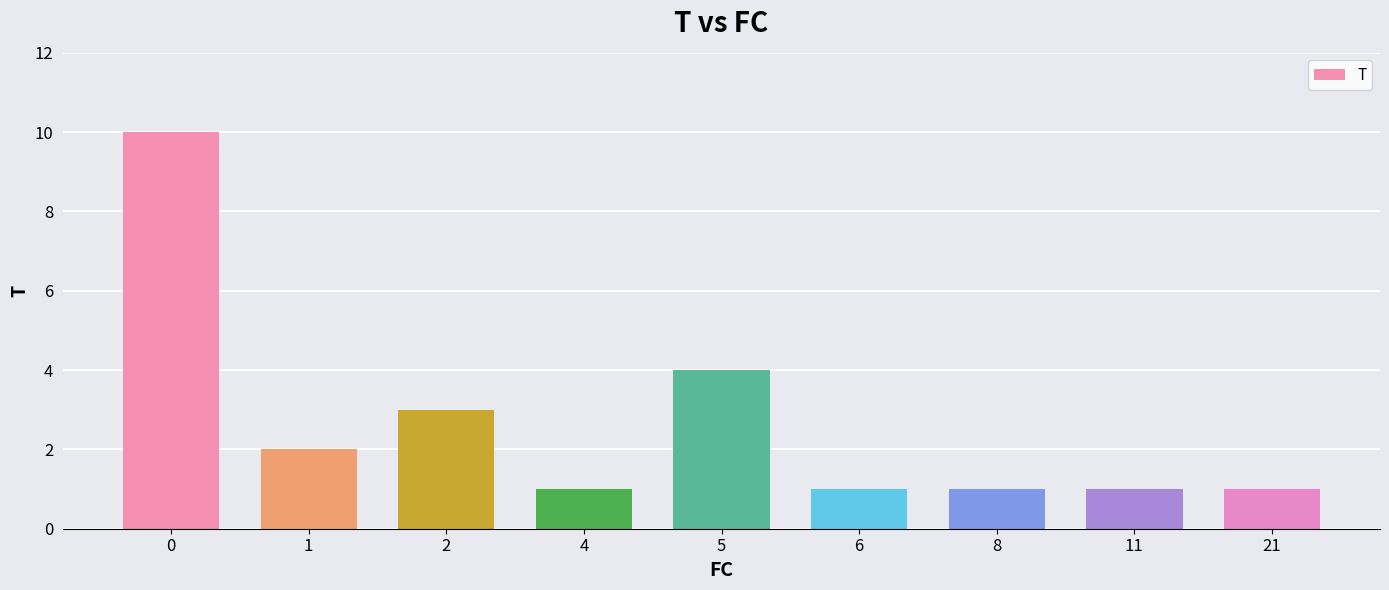

True or false: the data shows 3 at 5.

False